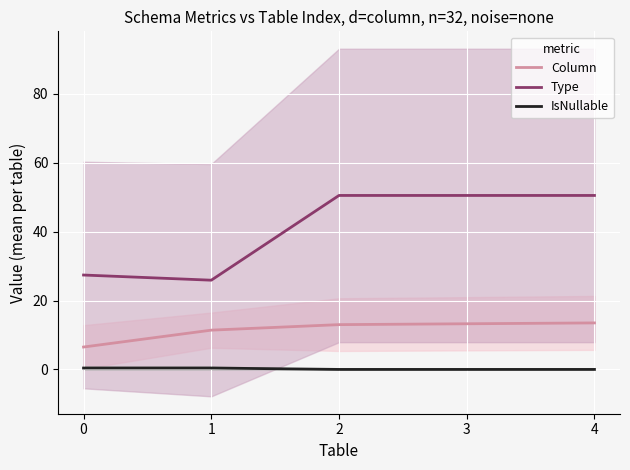

List the labels in order of Type value, smallest first.

1, 0, 2, 3, 4